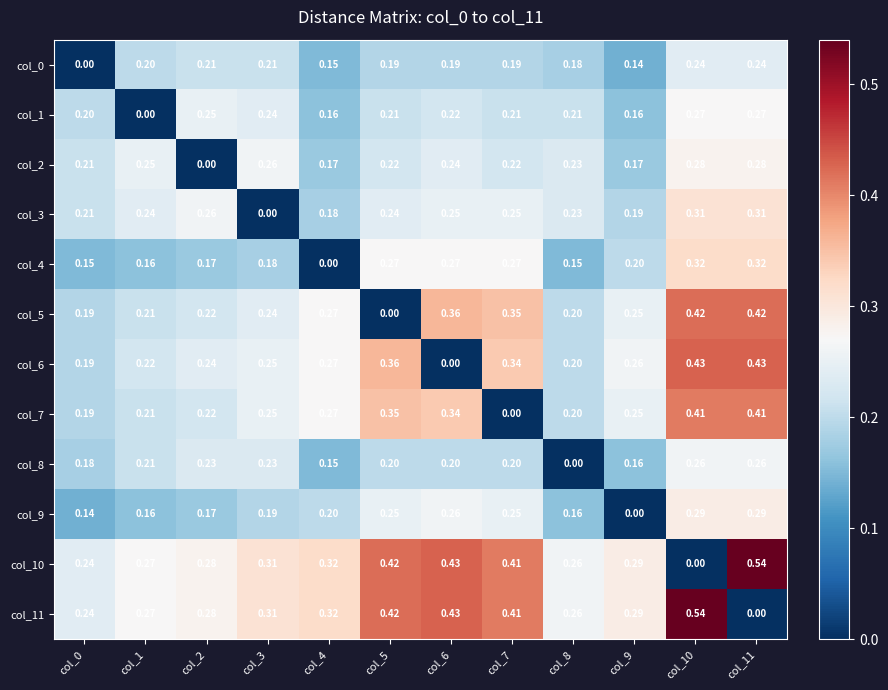

Which series changed the most between col_7 and col_8?

col_7